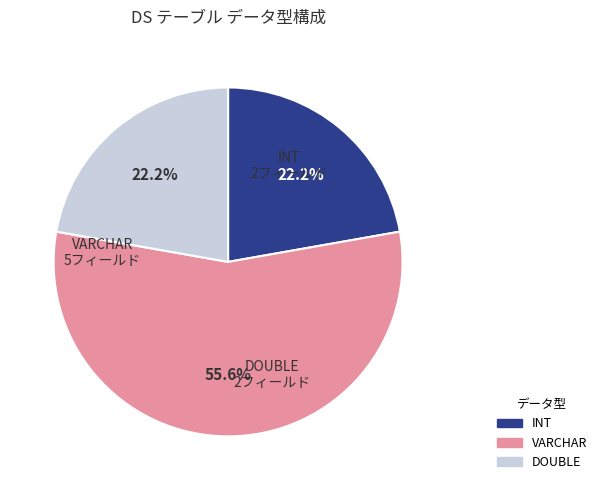

Does any single category account for the majority?

Yes